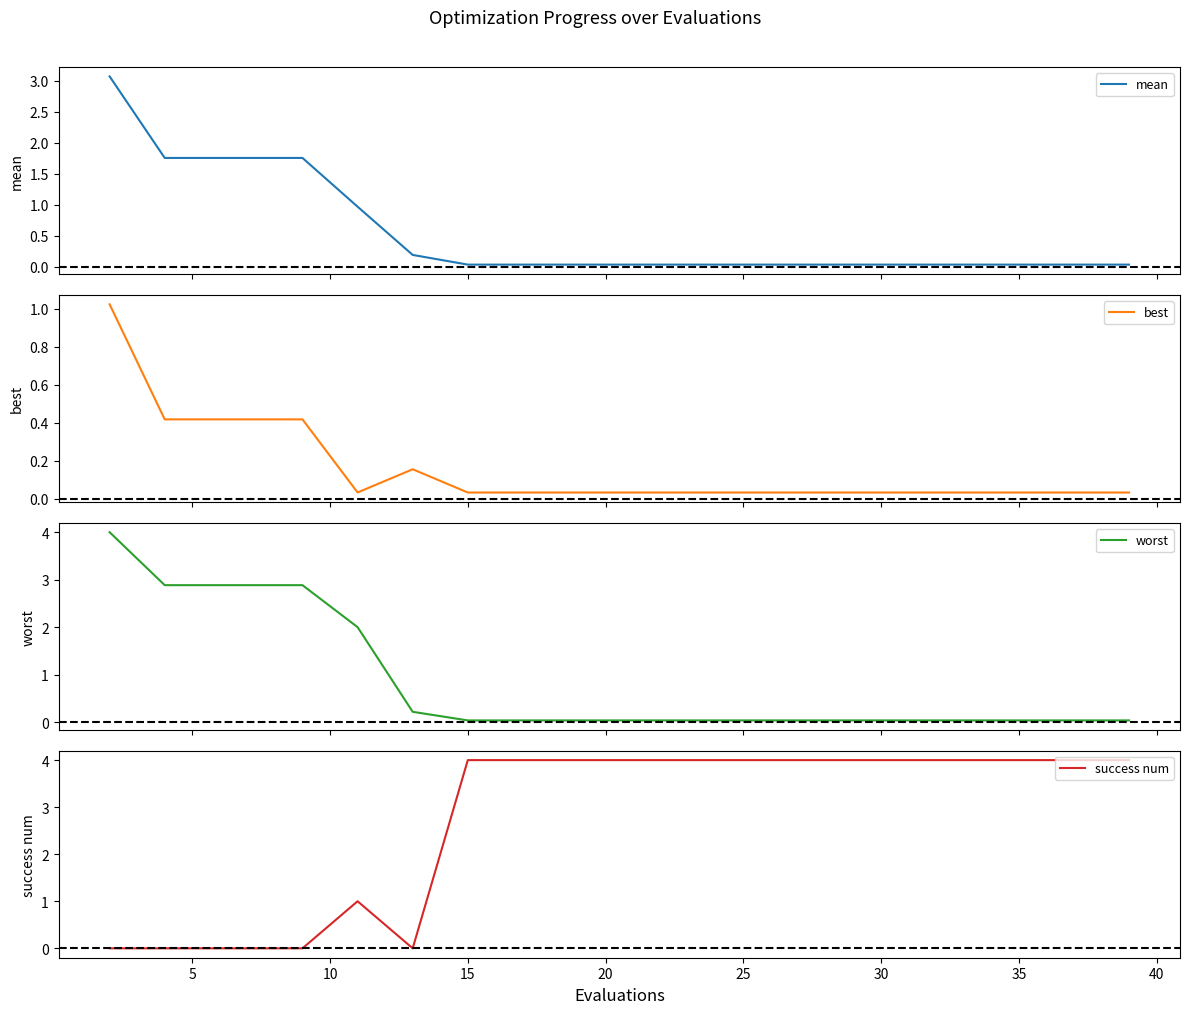

How many series are shown in this chart?

4